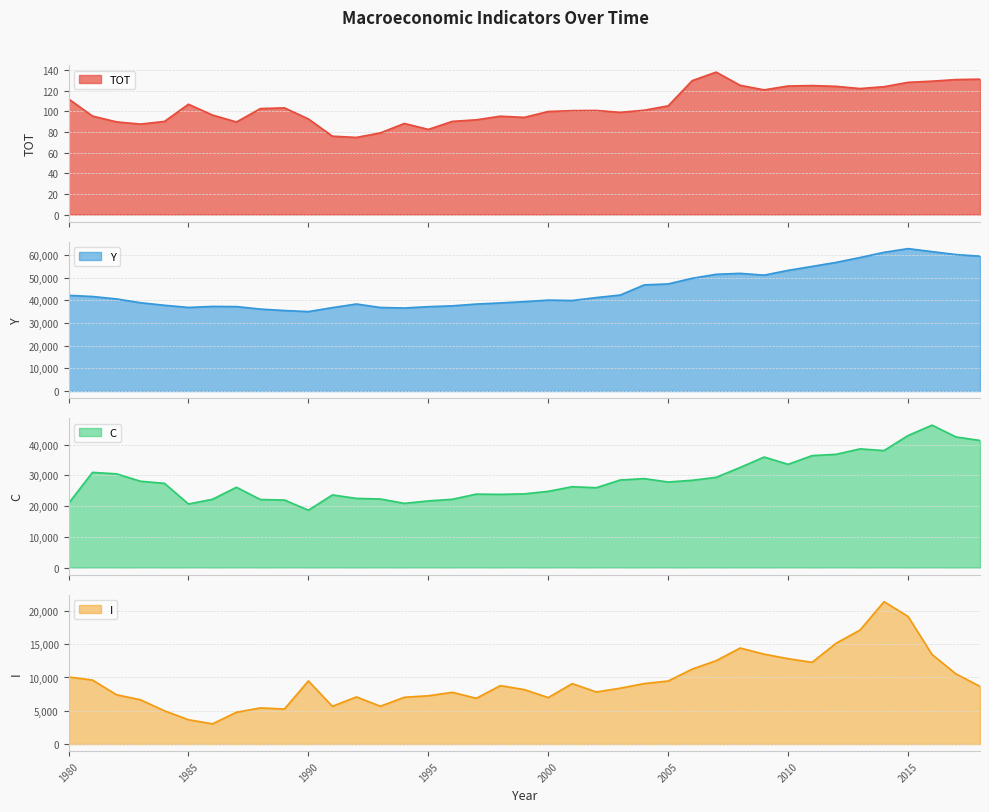

The Y series shows 8256.1 at 1988. True or false?

False